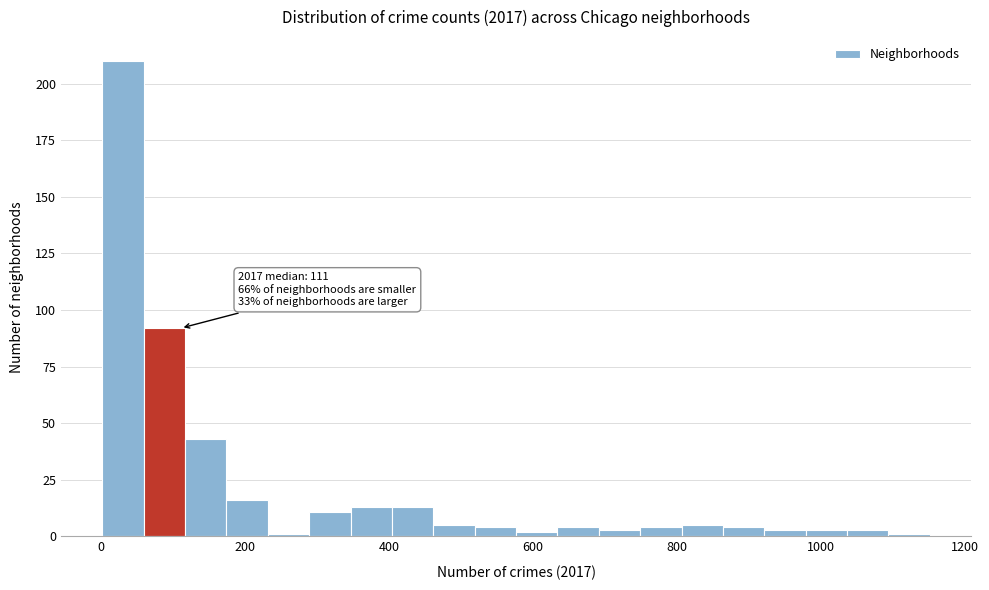

Read against the x-axis, roughly where is the centre of the tallest bar?

40